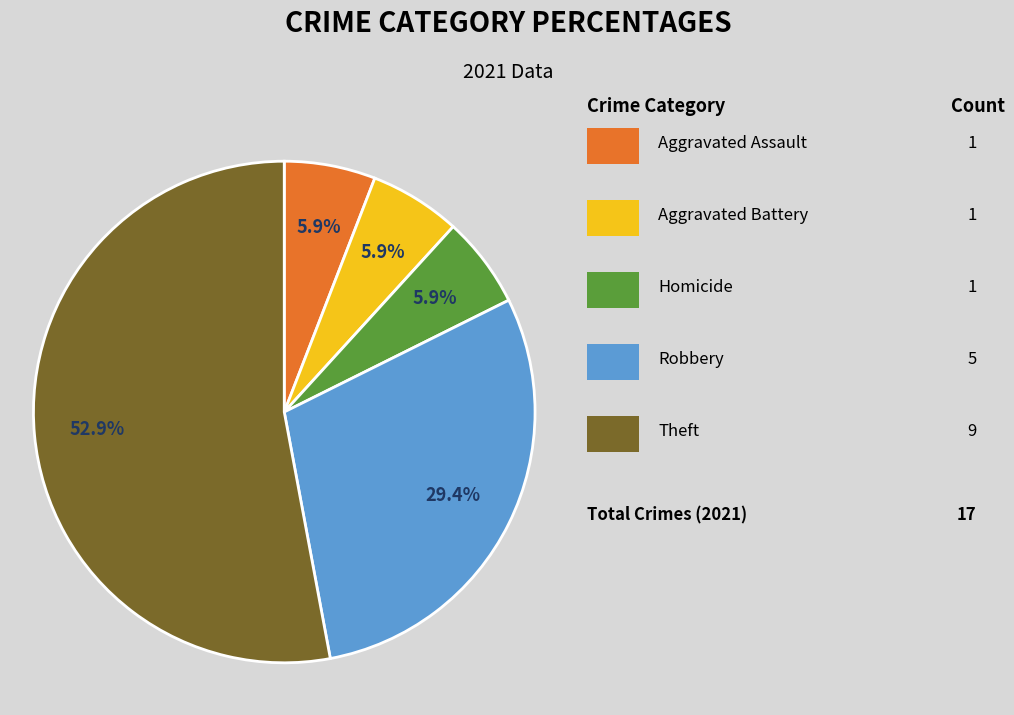

Is there any slice that represents more than half of the pie?

Yes